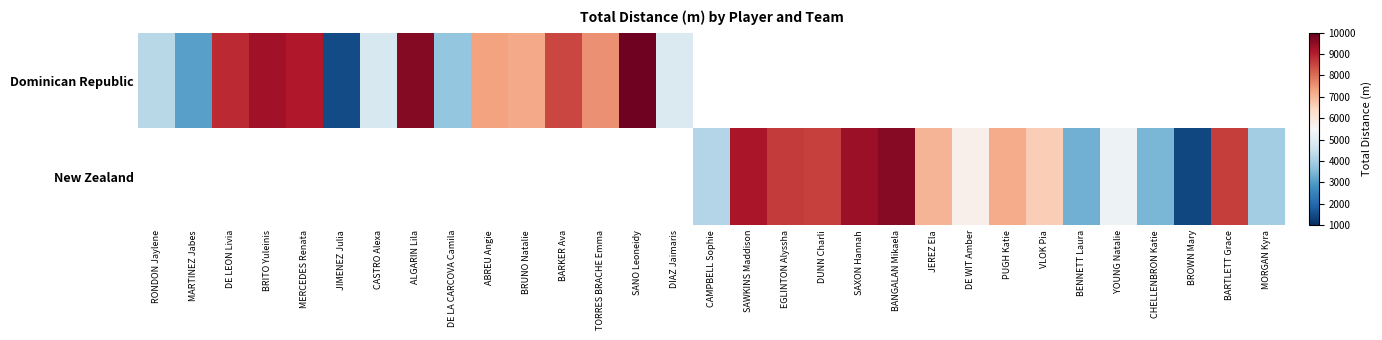

The New Zealand series shows 14129.2 at EGLINTON Alyssha. True or false?

False